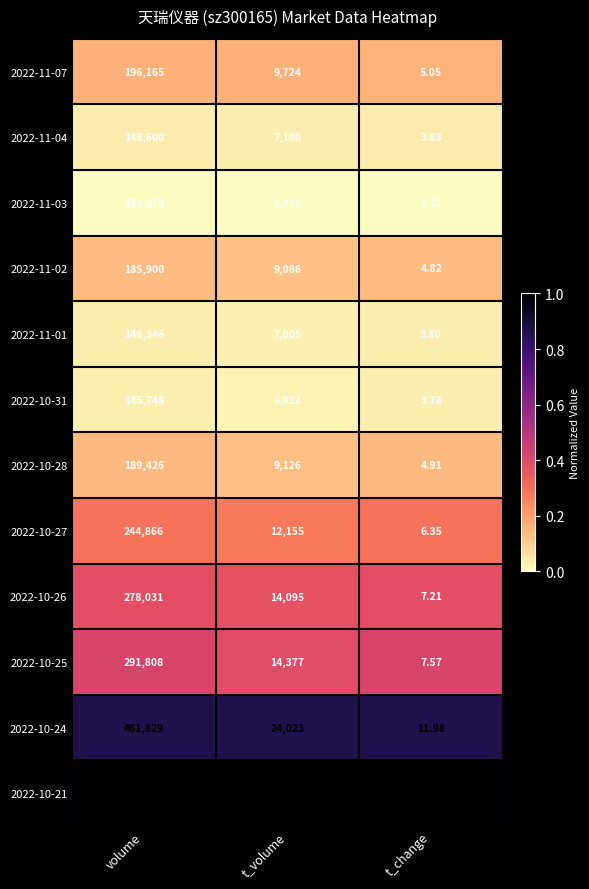

At which label is 2022-10-24 closest to 230920?

t_volume